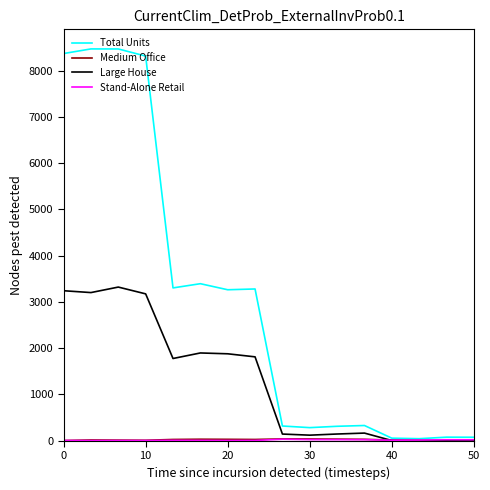

What is the maximum value for Large House?

3319